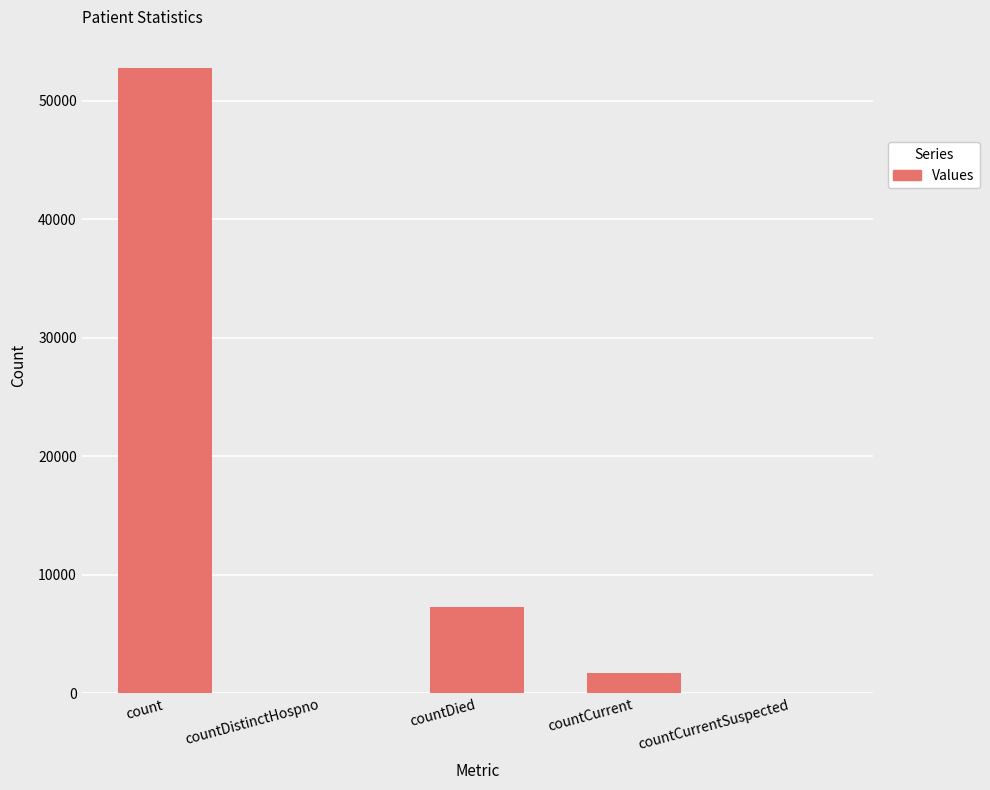

What is the greatest value displayed?

52753